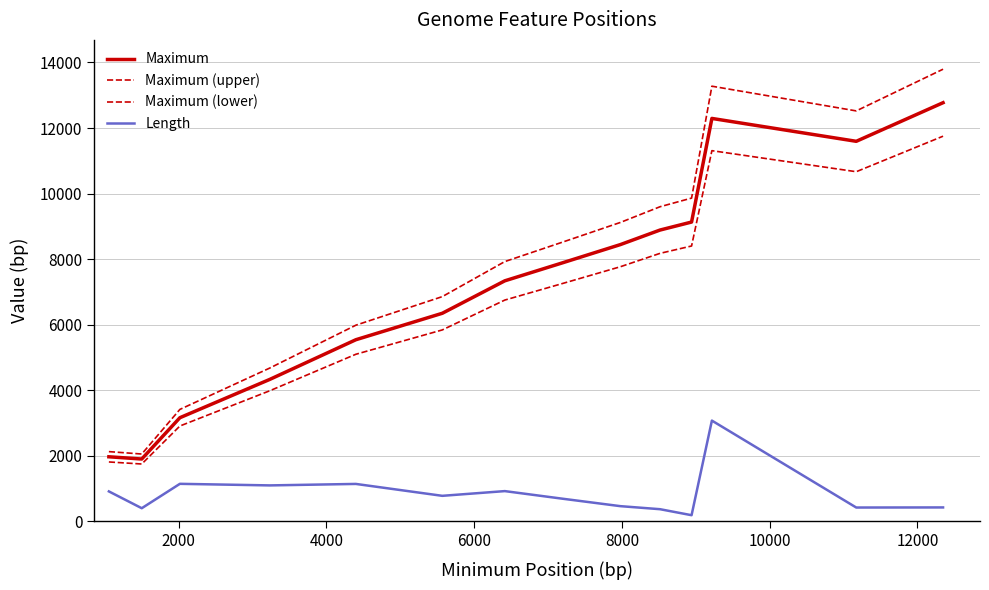

How many lines are shown in the chart?

4